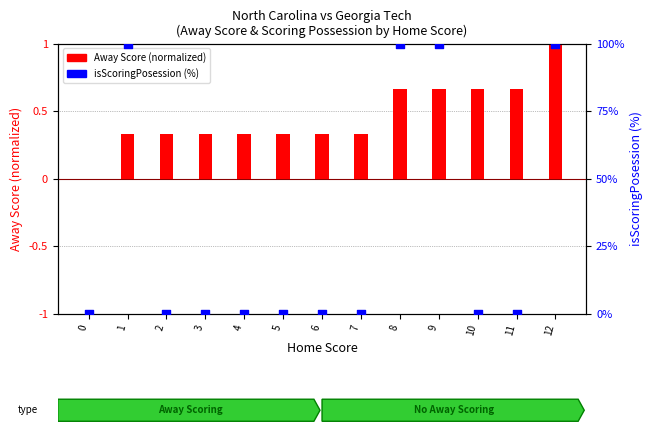

Which series reaches the maximum Y coordinate?

isScoringPosession (%)